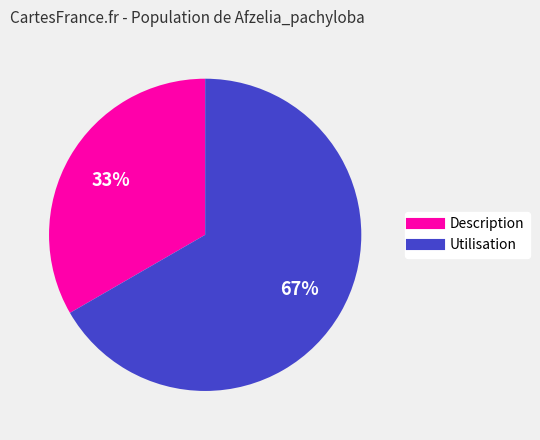

Is Description the majority of the pie?

No